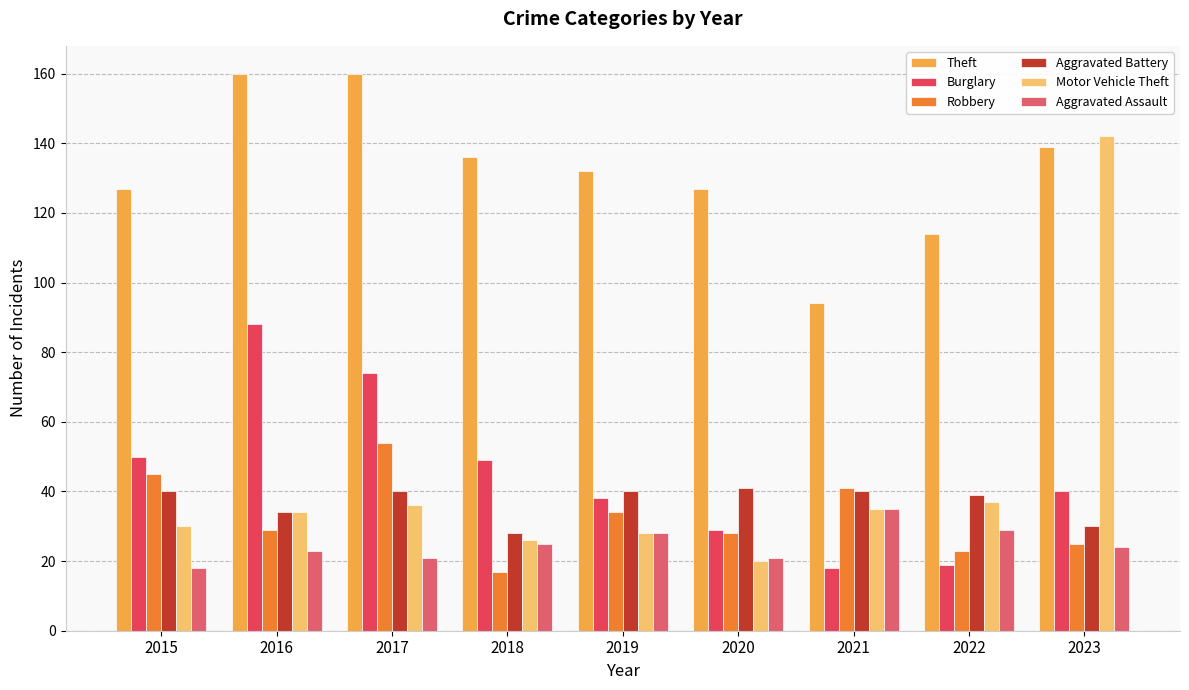

Is the value of Aggravated Battery at 2018 greater than the value of Robbery at 2020?

No